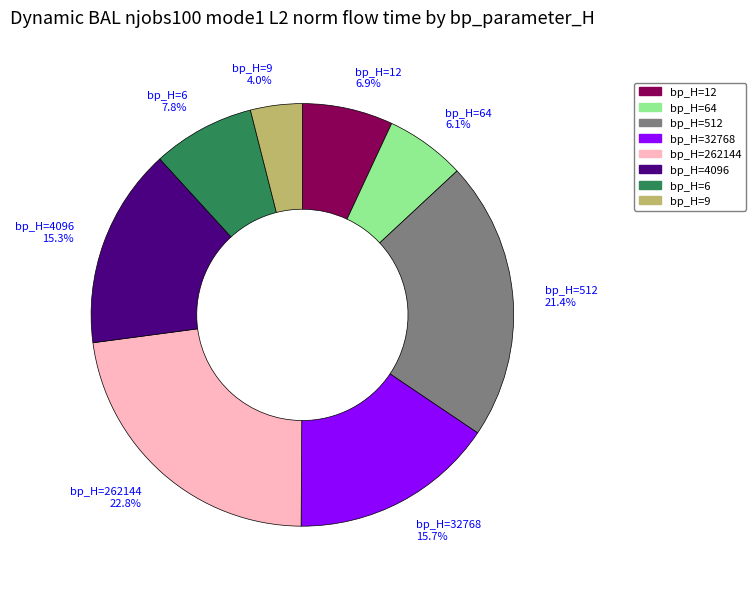

Which category has the smallest portion of the pie?

bp_H=9 4.0%